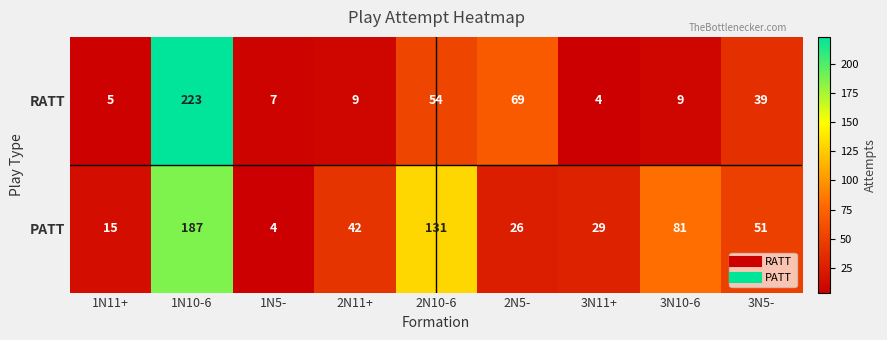

True or false: RATT has a value of 9 at 3N10-6.

True